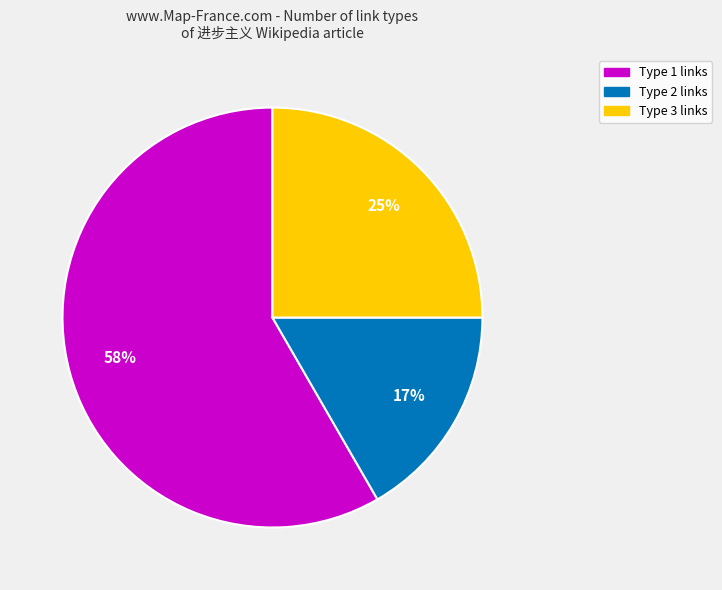

Is there any slice that represents more than half of the pie?

Yes